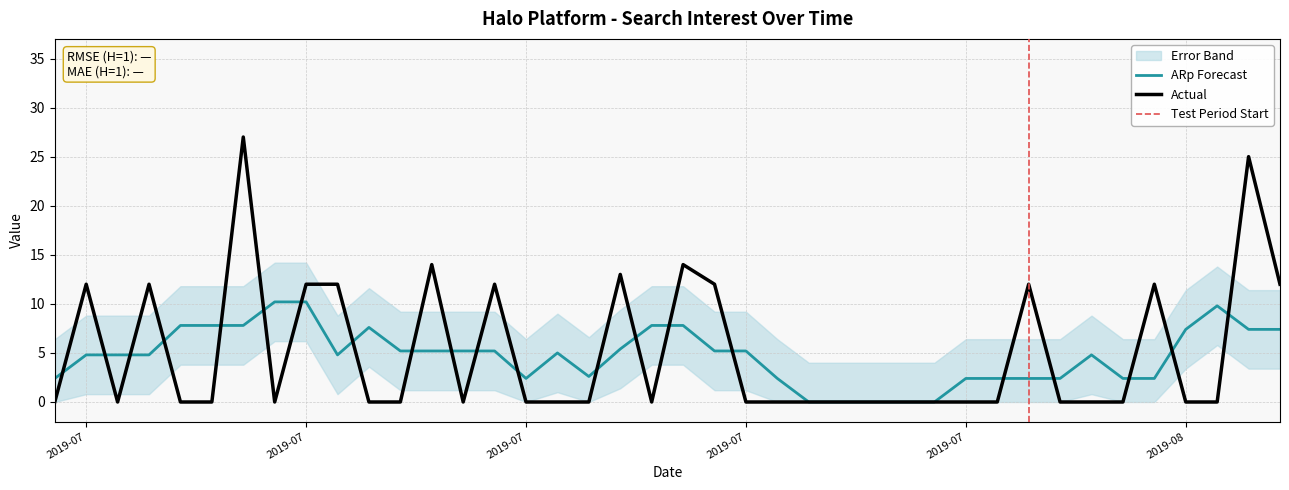

What is the greatest value displayed?

27